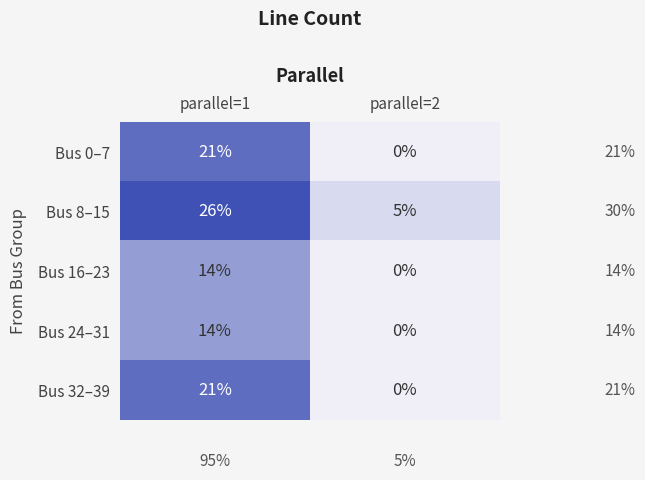

What is the maximum value shown in the chart?

26